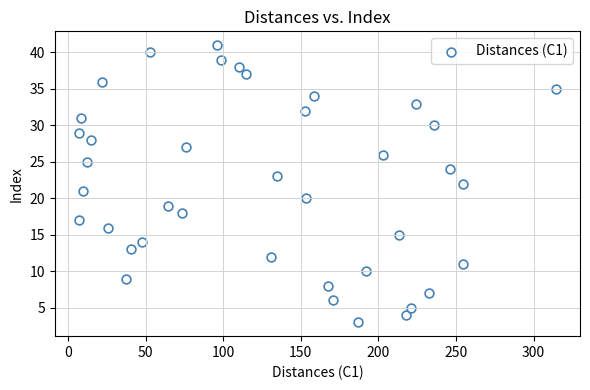

What is the range of Y values (max minus min)?

38